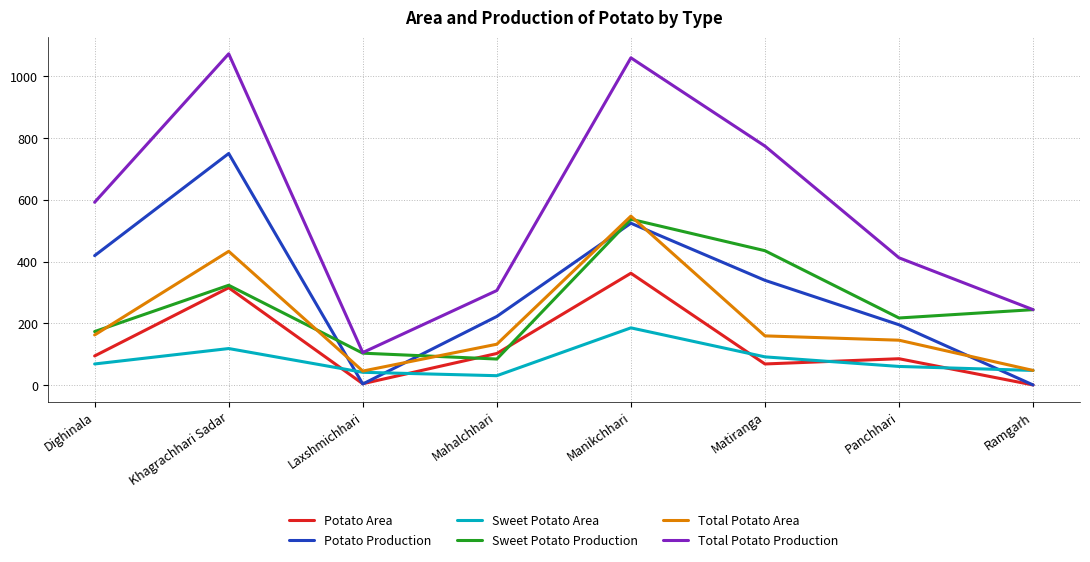

True or false: Potato Production and Total Potato Production cross at least once.

False